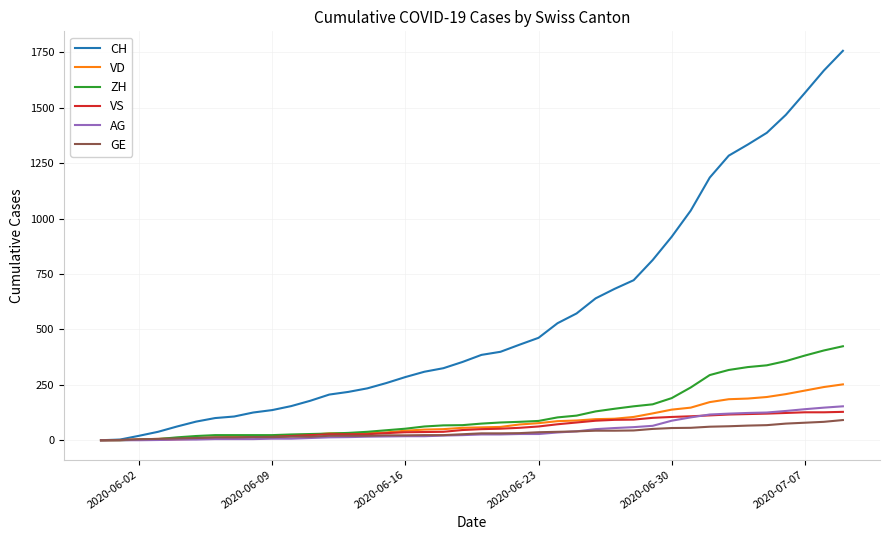

How many values in the AG series are below 26?

20